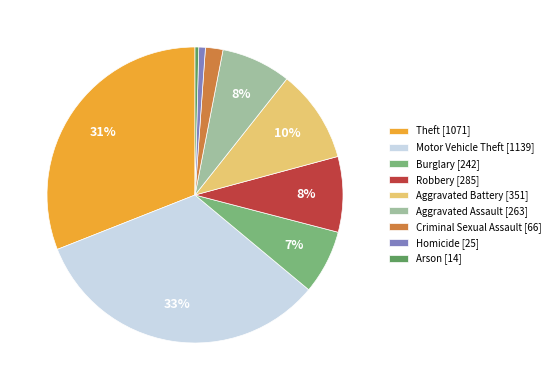

How many slices are in this pie chart?

9